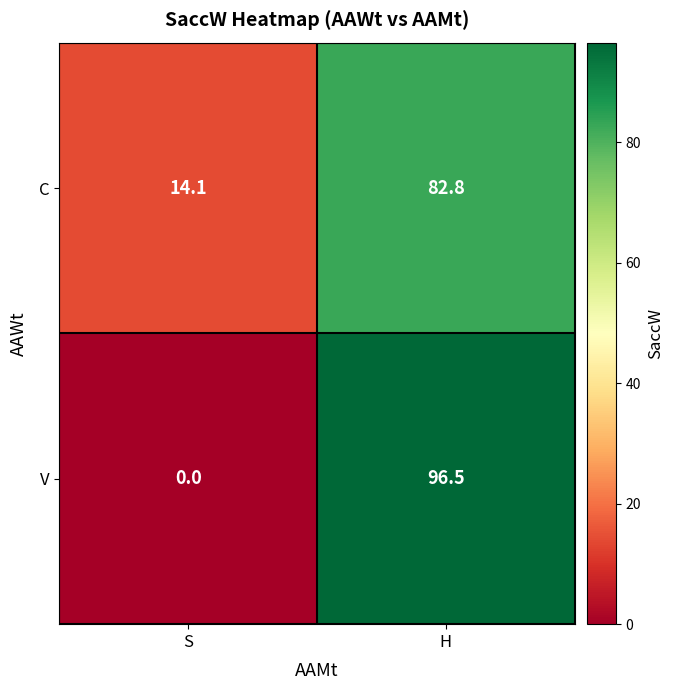

Reading right to left, extract all data points from this chart.

C: H=82.8	S=14.1
V: H=96.5	S=0.0